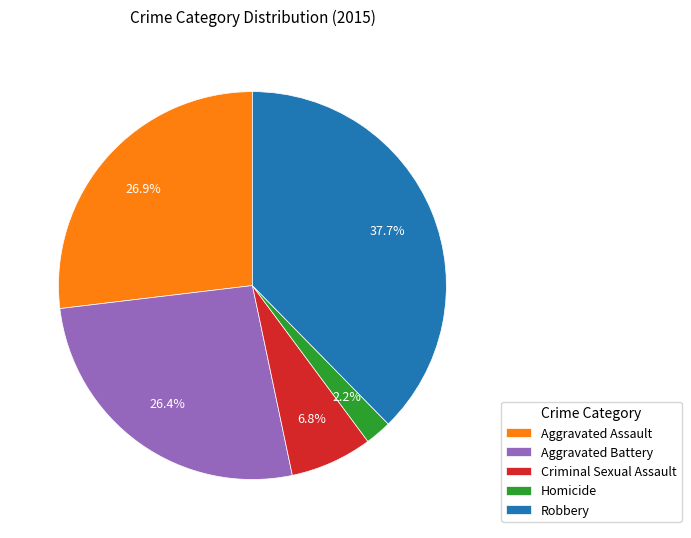

Is there any slice that represents more than half of the pie?

No